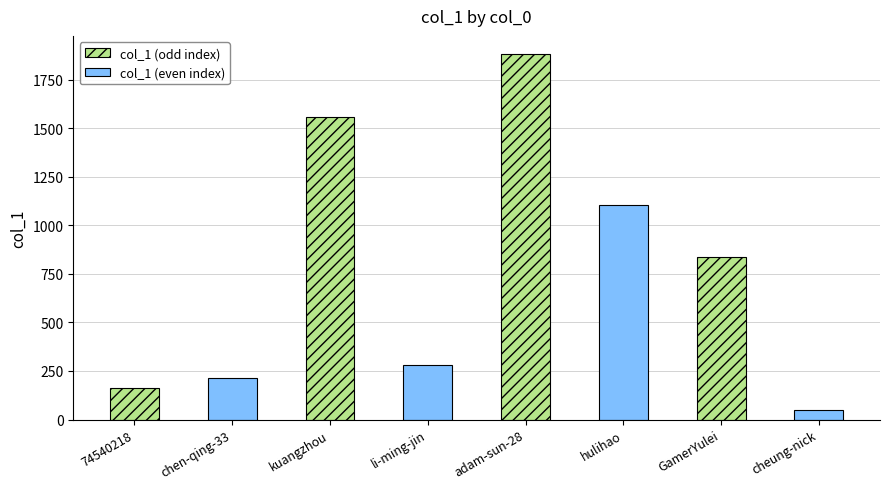

What is the spread (max minus min) of values at kuangzhou?

1278